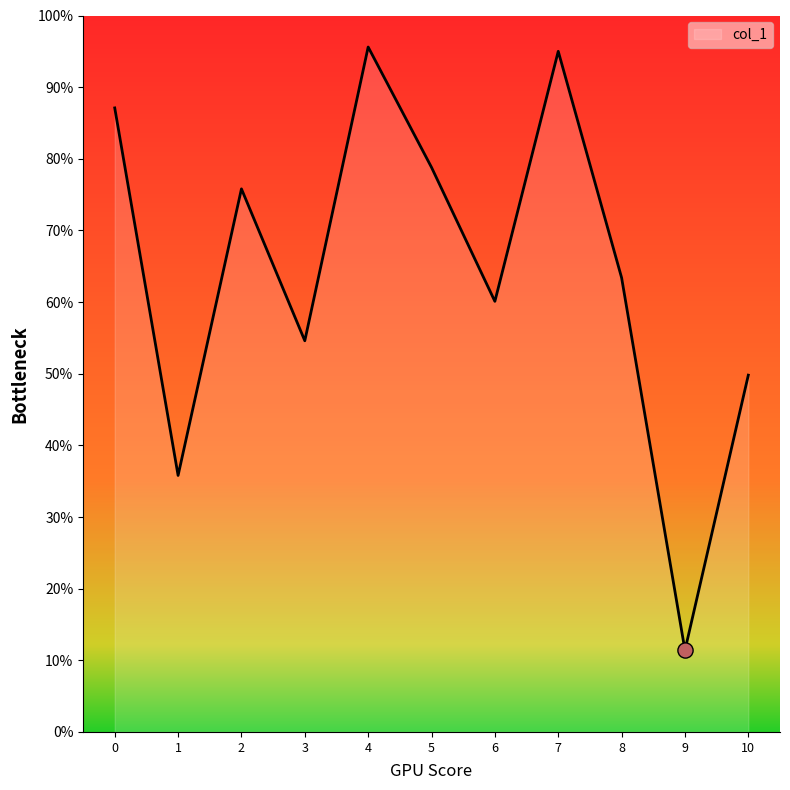

Is this an area chart (filled region under the line)?

Yes